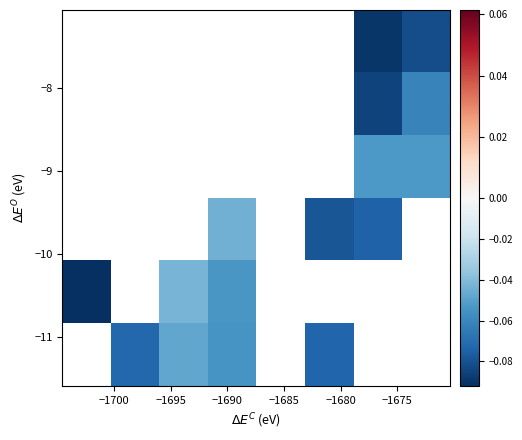

Count the number of categories in the chart.

8